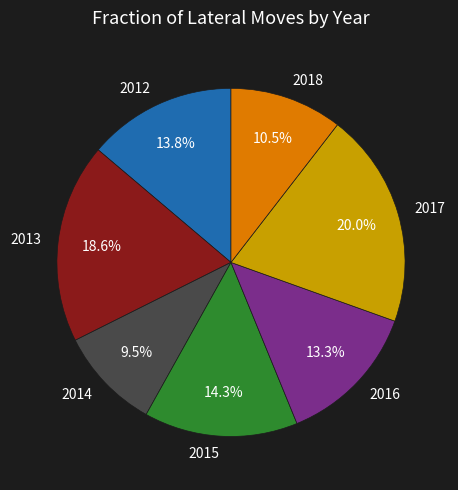

Is there a majority slice in this chart?

No